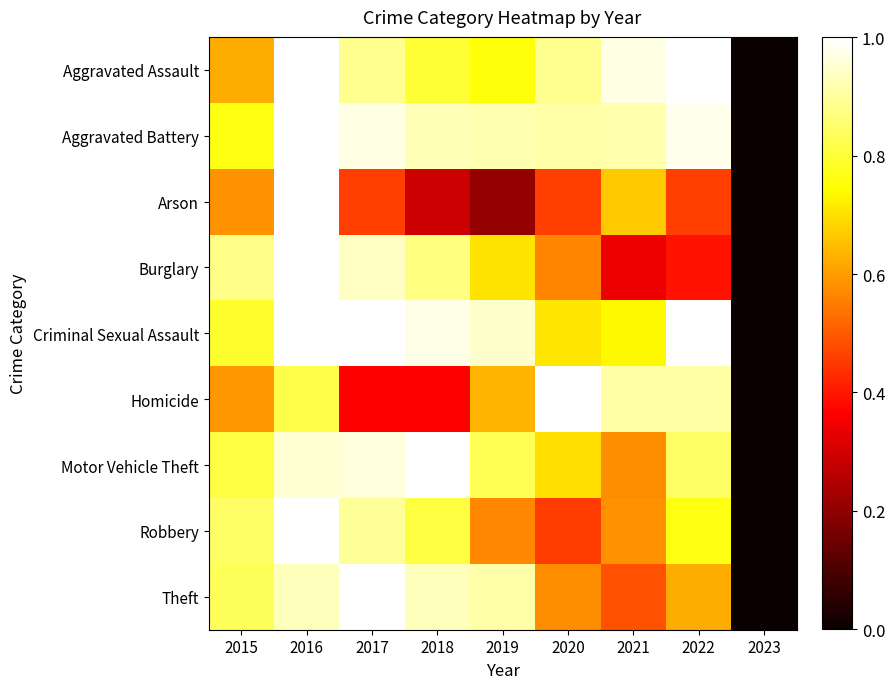

Which has a higher value, 2015 or 2022?

2022